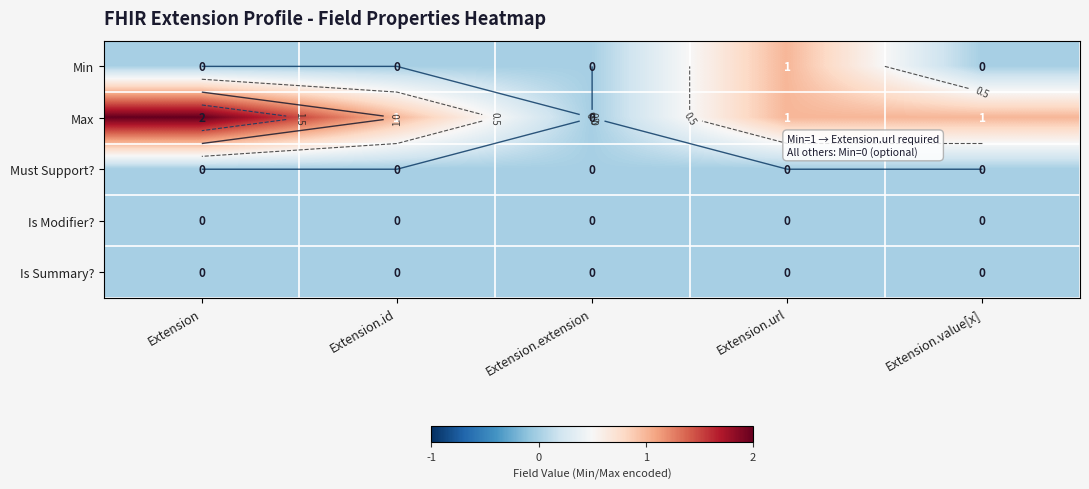

Which has a higher value, Extension.extension or Extension?

Extension.extension